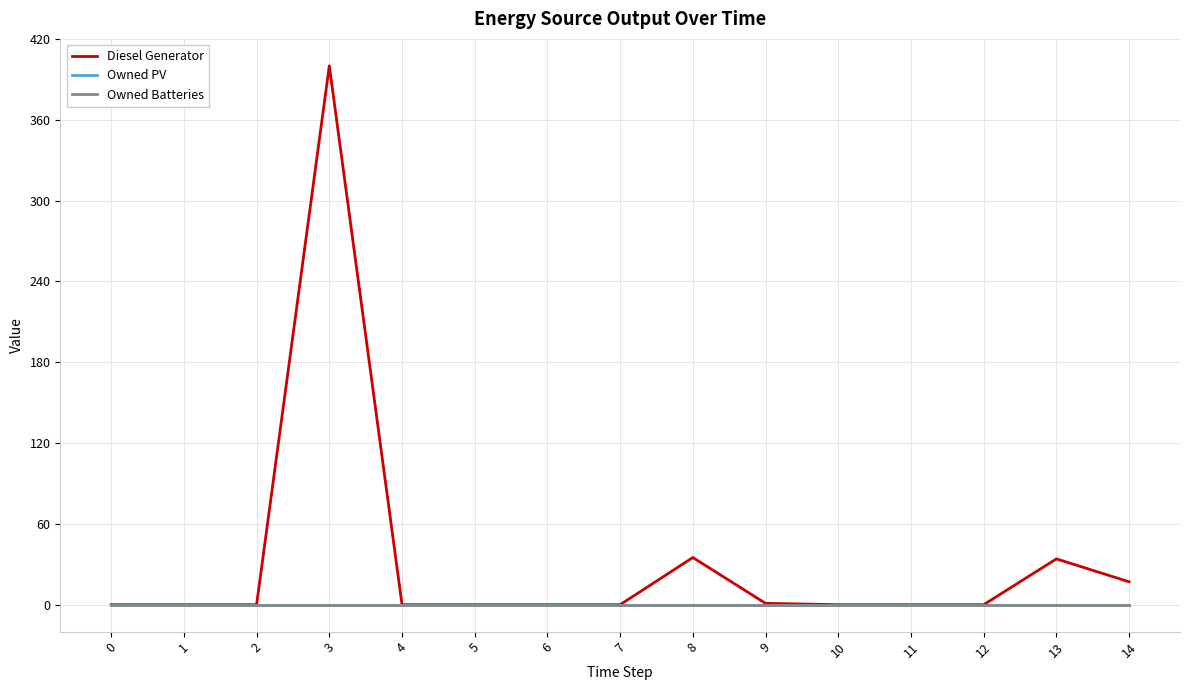

At how many categories does at least one series exceed 311?

1